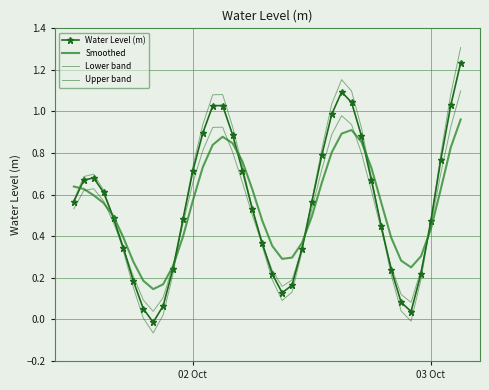

How many categories are shown in the chart?

40